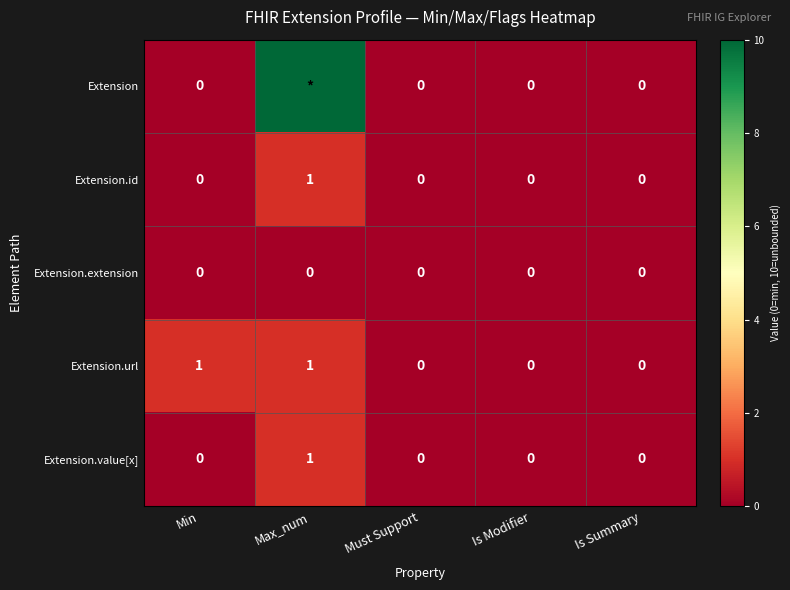

At which category does the chart reach its minimum across all series?

Min